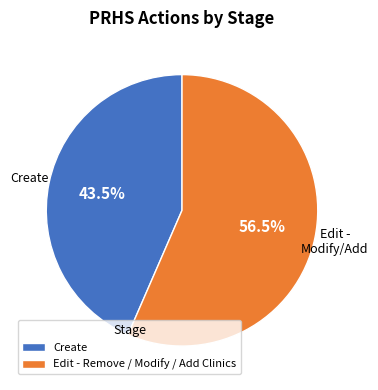

Does any single category account for the majority?

Yes